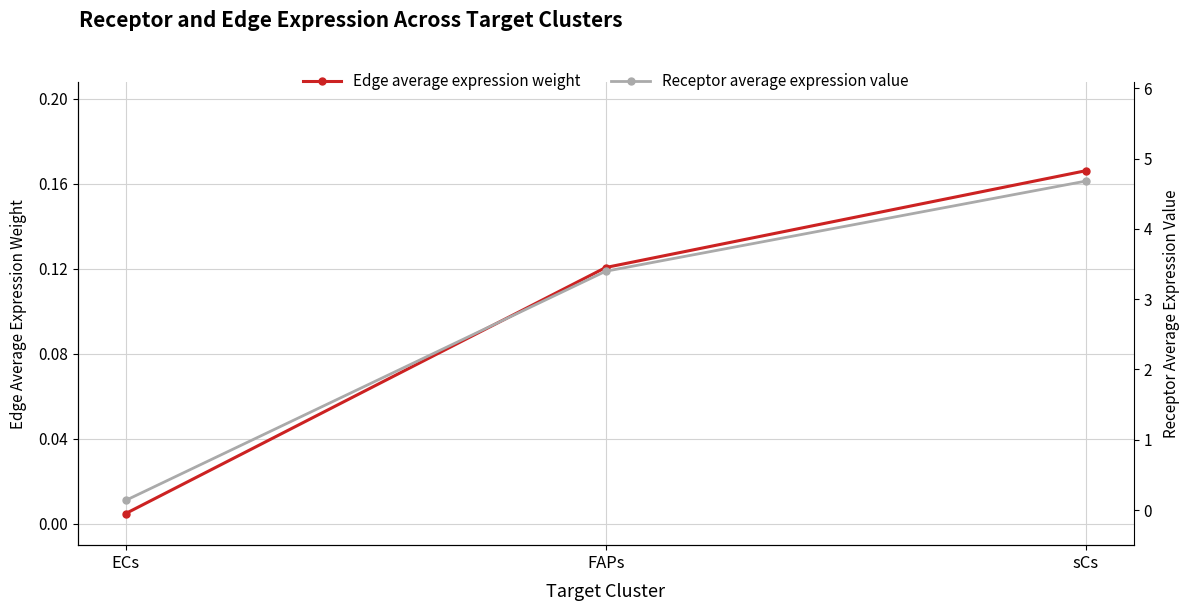

What is the label of the 2nd point from the right?

FAPs